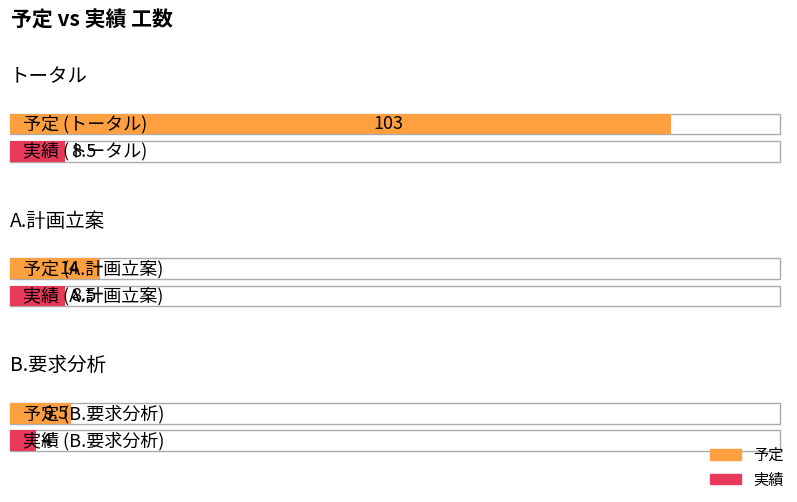

What is the value of the 予定 bar at the 2nd from the left?

14.0